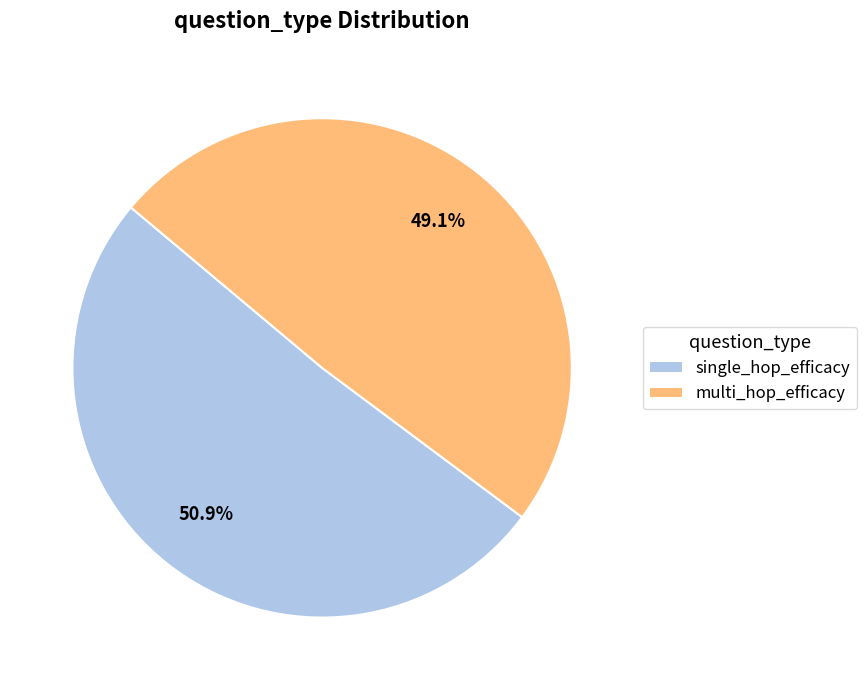

Count the number of slices in the pie.

2